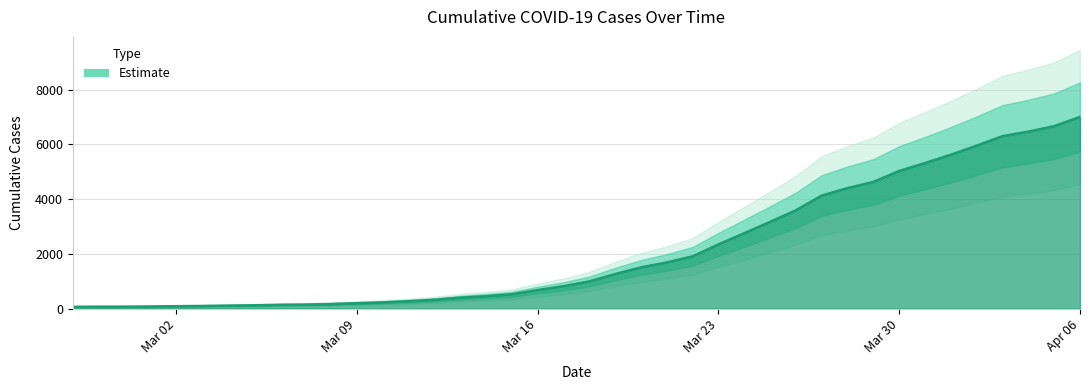

Rank the categories by value from lowest to highest.

2020-02-27, 2020-02-28, 2020-02-29, 2020-03-01, 2020-03-02, 2020-03-03, 2020-03-04, 2020-03-05, 2020-03-06, 2020-03-07, 2020-03-08, 2020-03-09, 2020-03-10, 2020-03-11, 2020-03-12, 2020-03-13, 2020-03-14, 2020-03-15, 2020-03-16, 2020-03-17, 2020-03-18, 2020-03-19, 2020-03-20, 2020-03-21, 2020-03-22, 2020-03-23, 2020-03-24, 2020-03-25, 2020-03-26, 2020-03-27, 2020-03-28, 2020-03-29, 2020-03-30, 2020-03-31, 2020-04-01, 2020-04-02, 2020-04-03, 2020-04-04, 2020-04-05, 2020-04-06